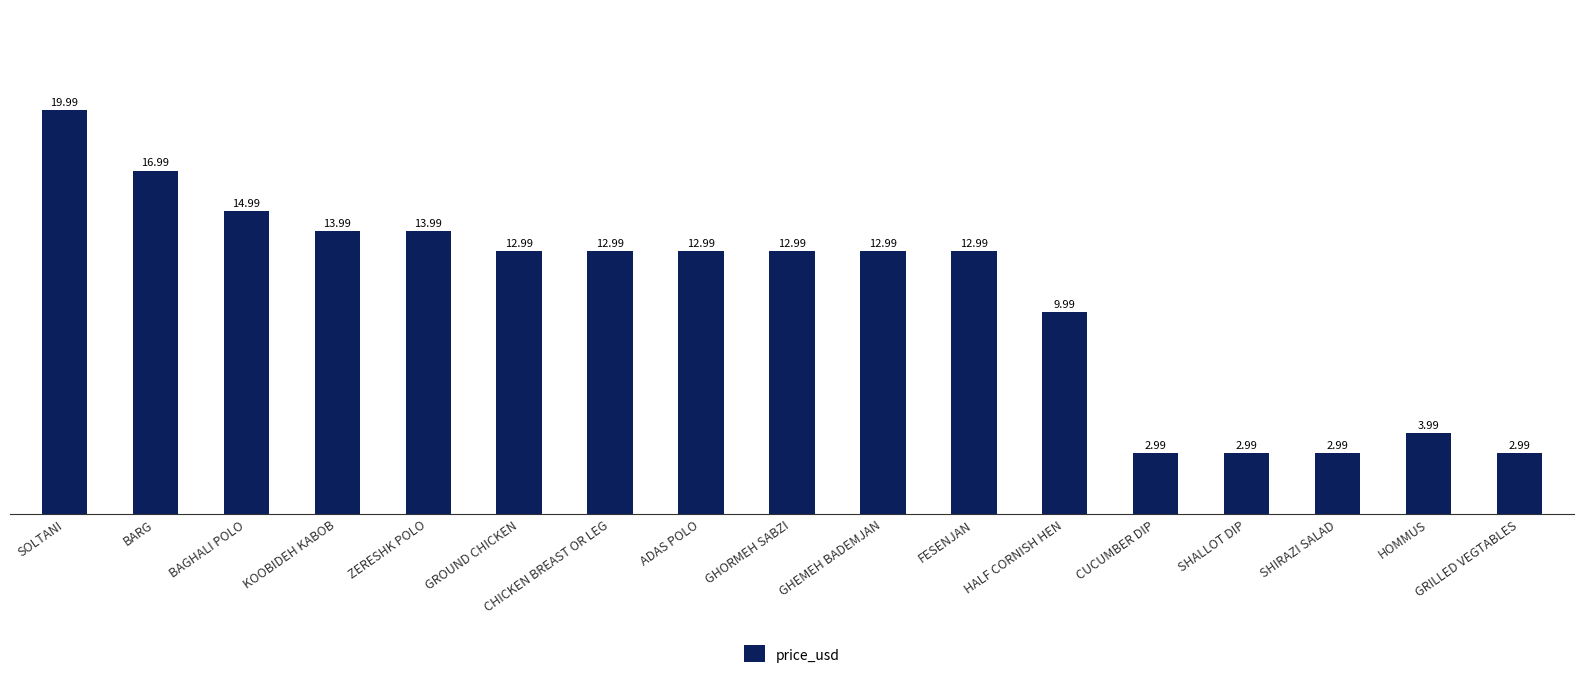

Read the value at SOLTANI.

20.0